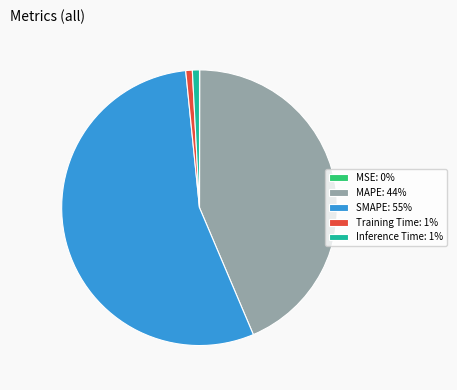

Which slice is the largest?

SMAPE